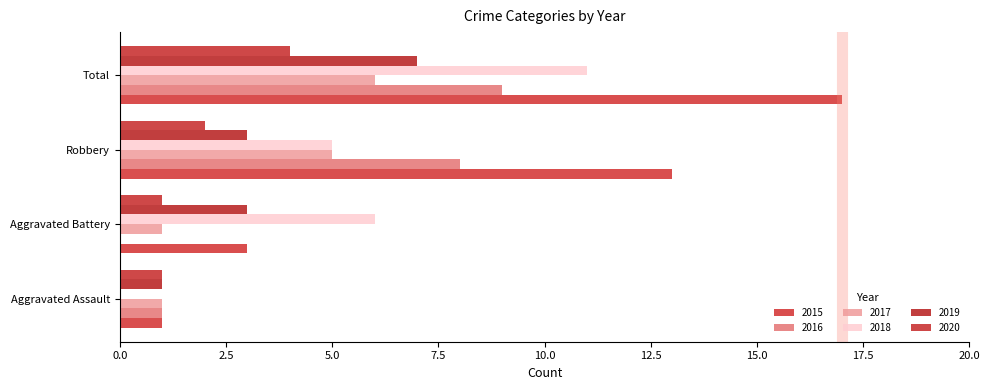

At how many categories does at least one series exceed 16?

1